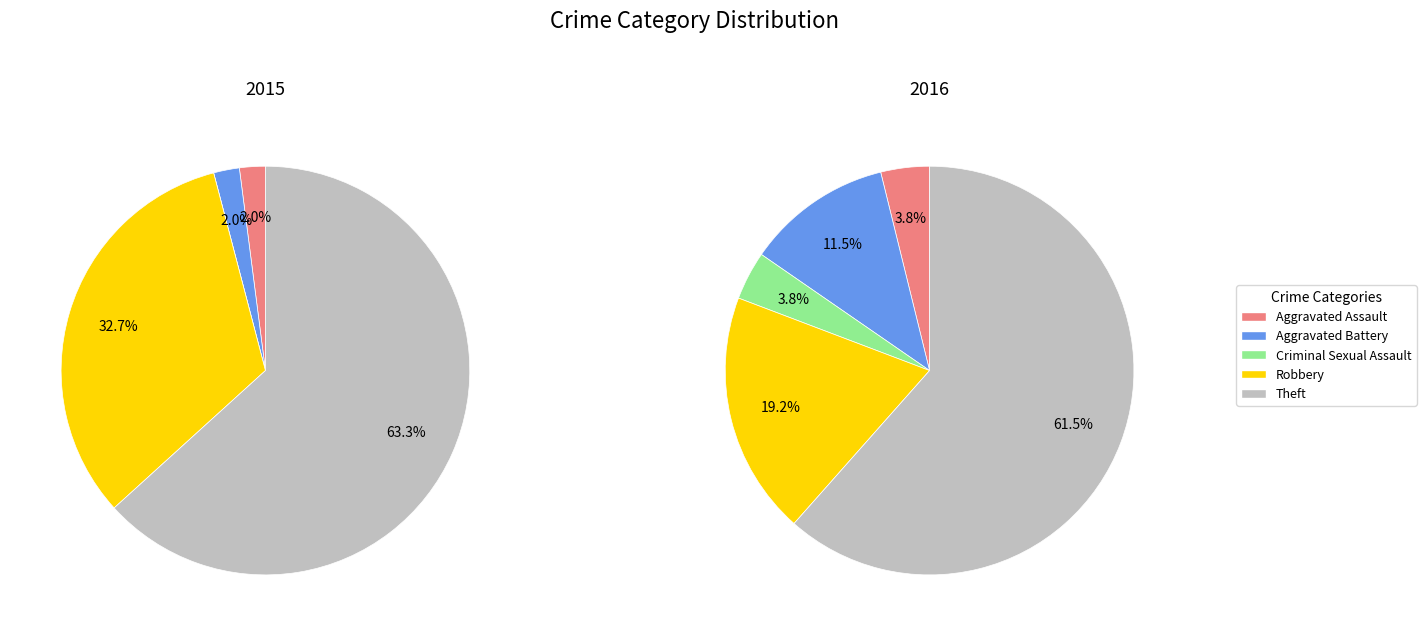

To the nearest percent, what is the difference between the largest and smallest slice percentages?

58%